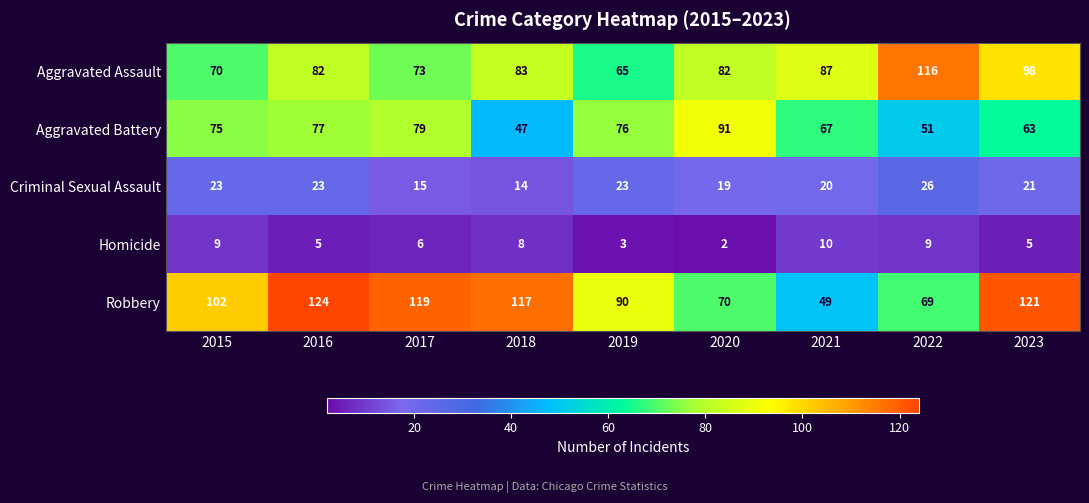

What is the difference between the Aggravated Assault values at 2021 and 2020?

5